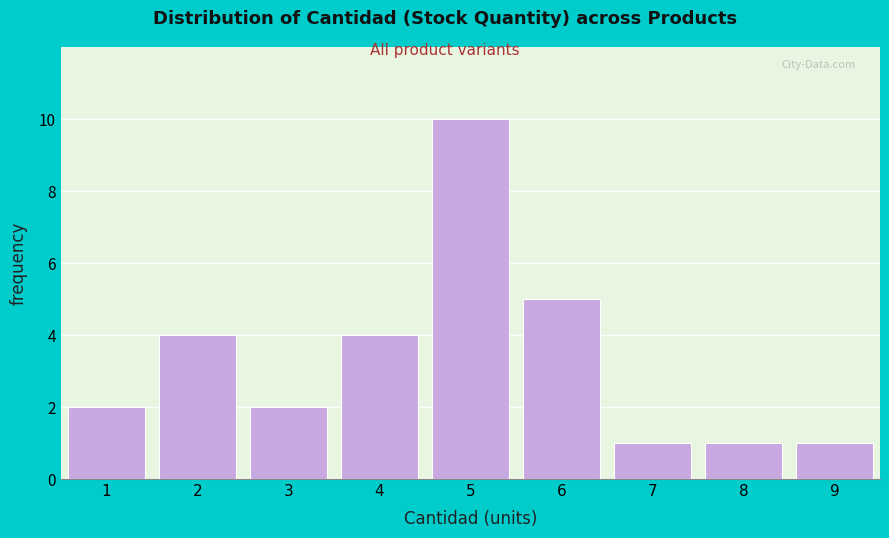

Reading right to left, extract all data points from this chart.

1	1	1	5	10	4	2	4	2